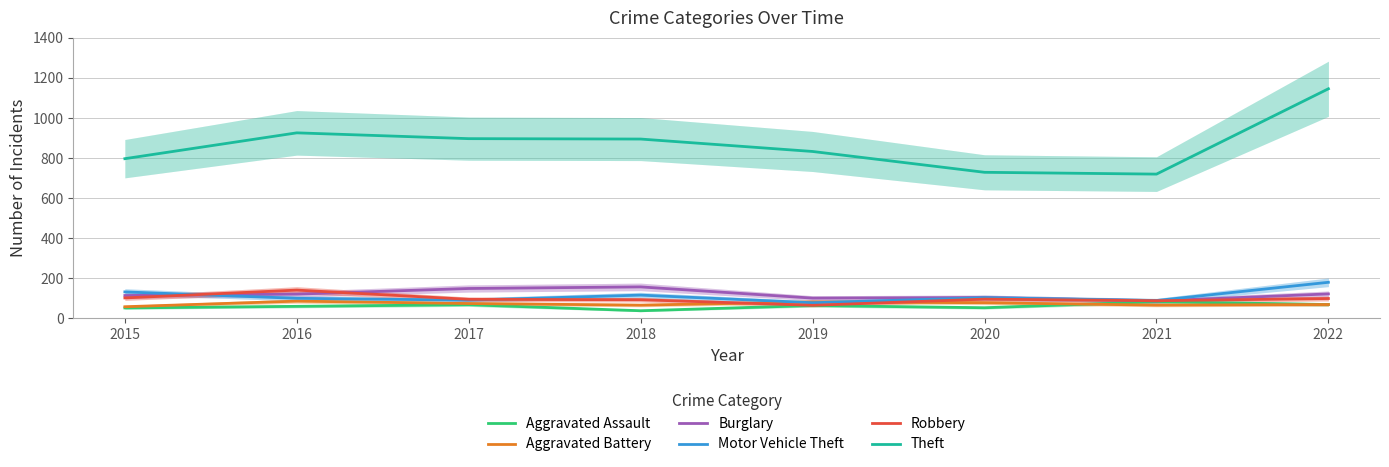

Is it true that Theft equals 1404 at 2018?

False